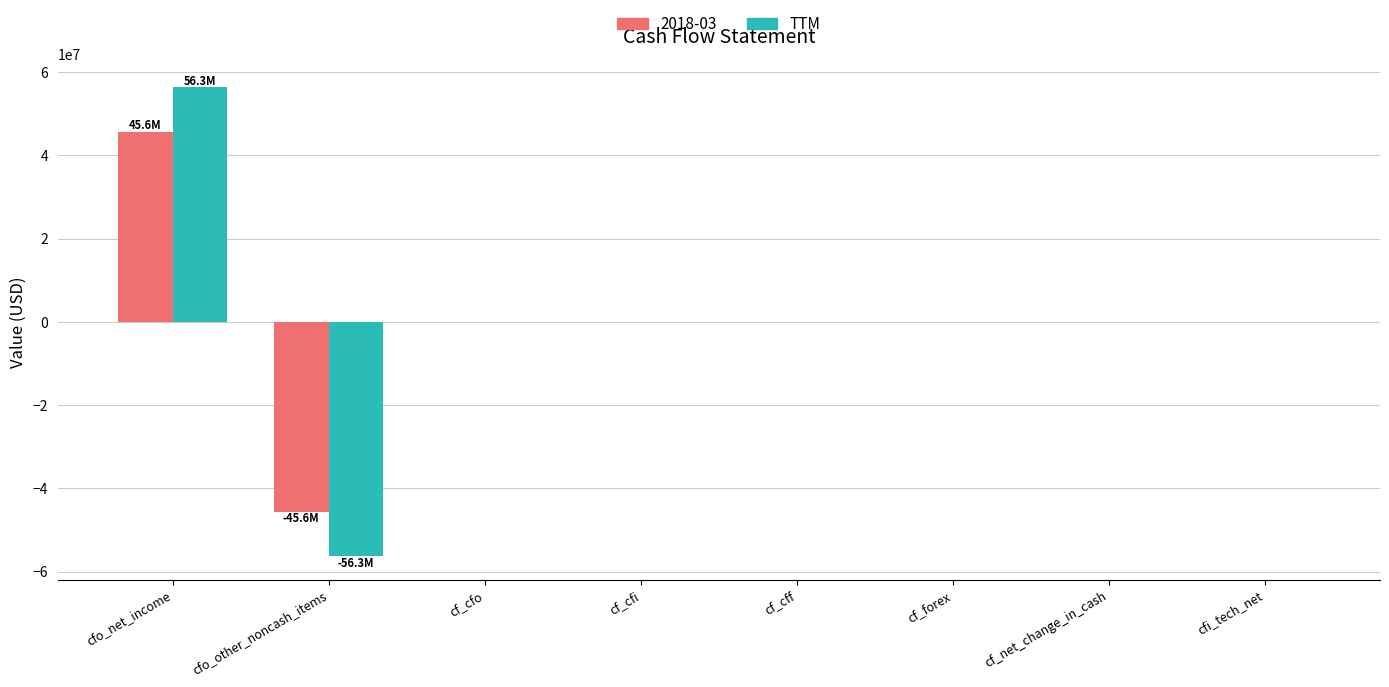

What is the maximum value shown in the chart?

56339000